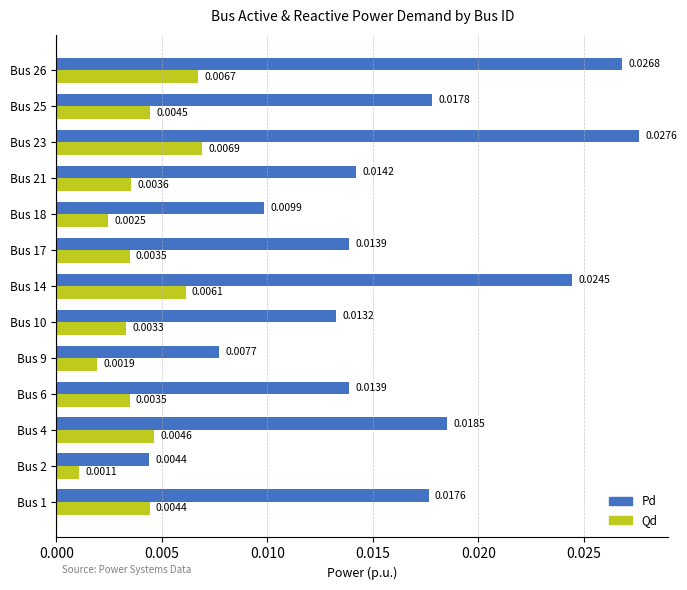

Rank the series by their average value, from highest to lowest.

Pd, Qd